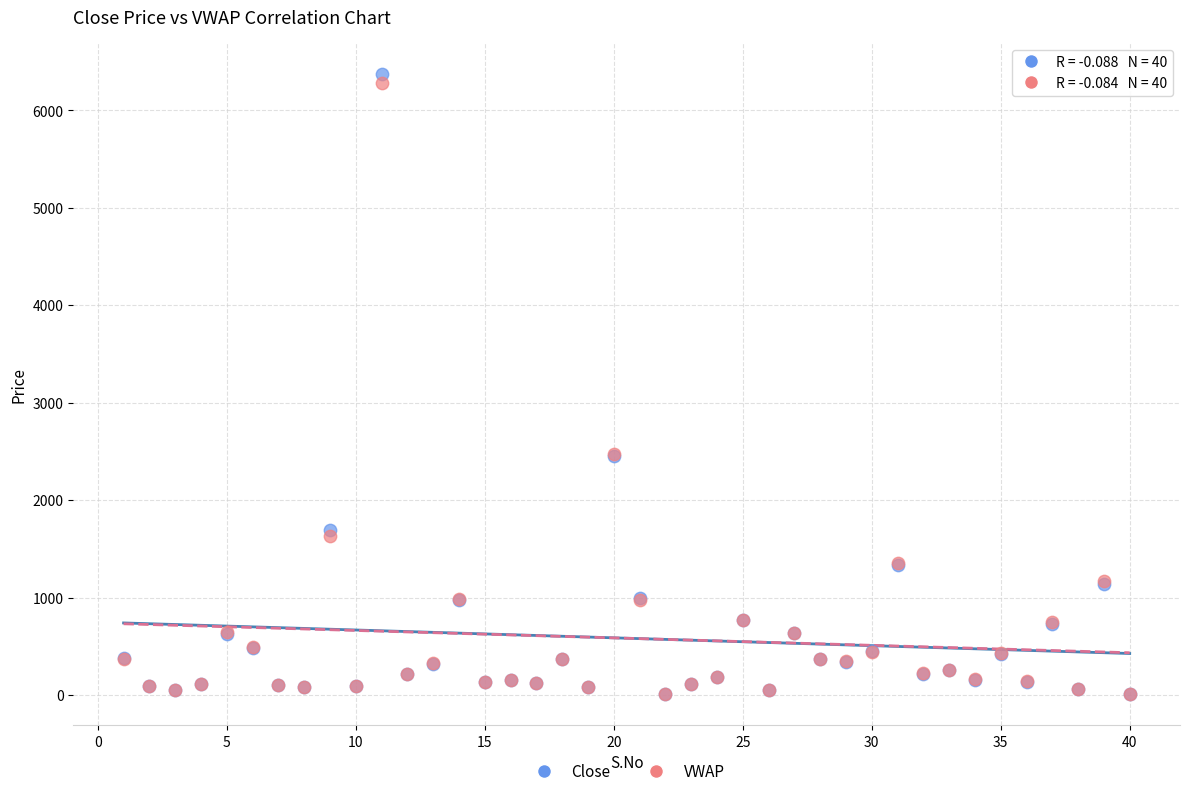

Which series reaches the maximum Y coordinate?

Close